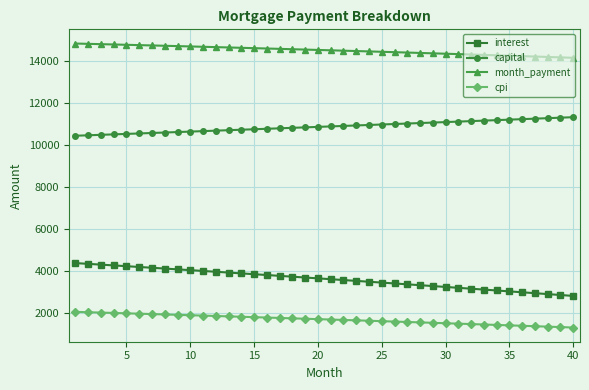

What is the value of the month_payment point at the 30th from the left?

14337.9